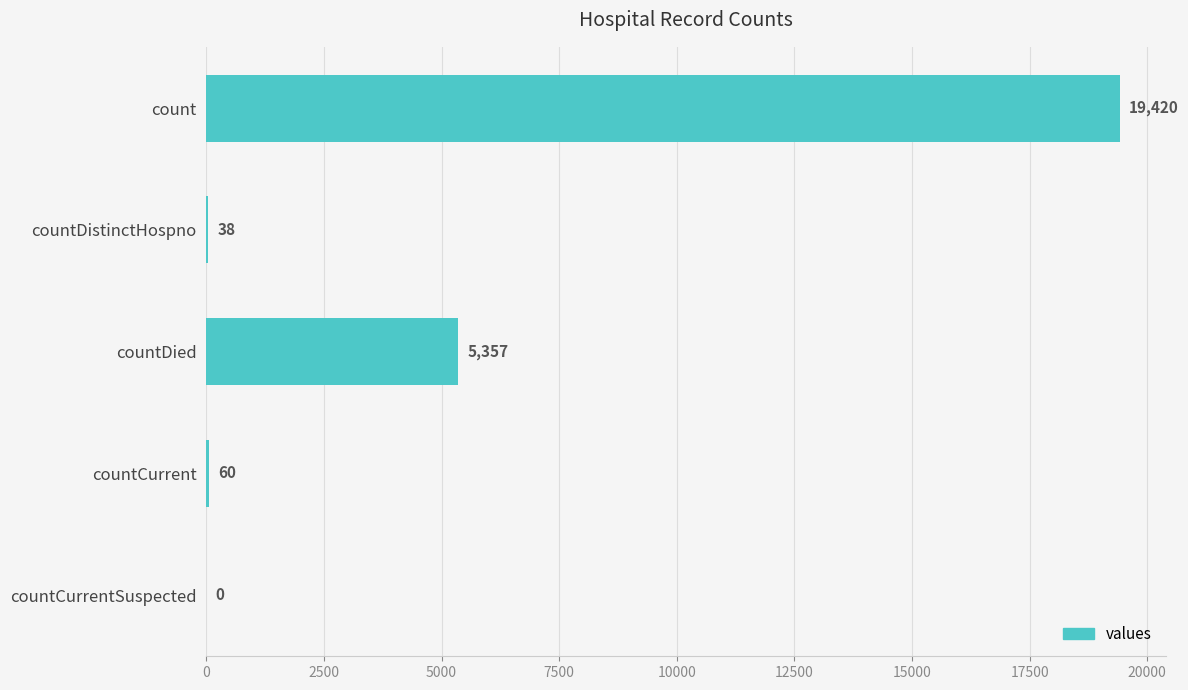

Which has a higher value, countCurrent or countDied?

countDied